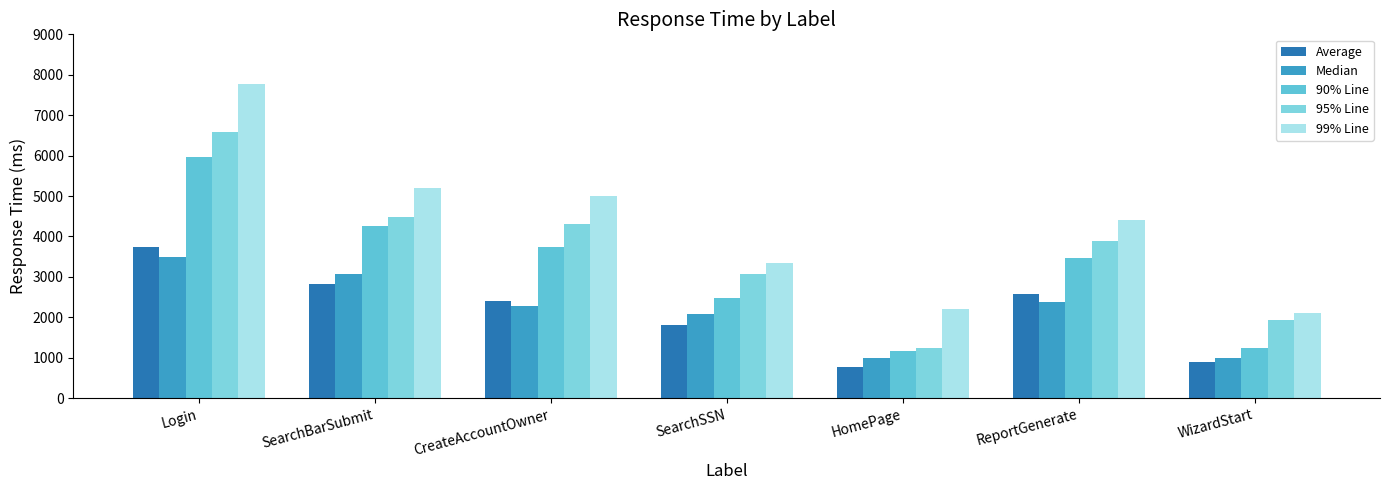

How many bars are there in each group?

5